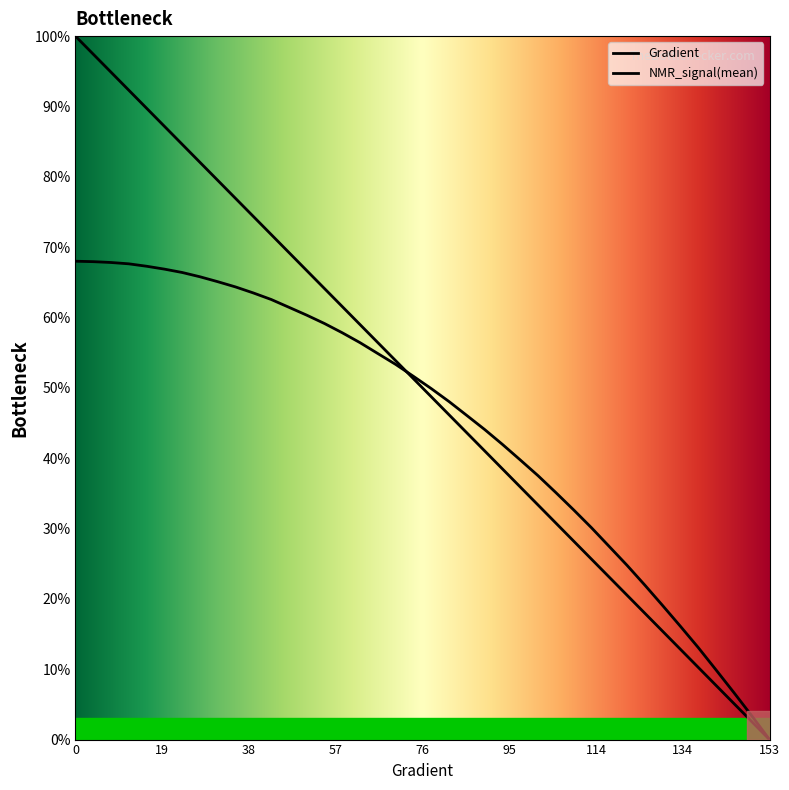

Reading left to right, transcribe all the data shown in this chart.

Gradient: 0=100.0	3.9138943248532287=97.4	7.8277886497064575=94.9	11.741682974559687=92.3	15.655577299412915=89.7	19.569471624266143=87.2	23.48336594911937=84.6	27.3972602739726=82.1	31.311154598825826=79.5	35.225048923679054=76.9	39.138943248532286=74.4	43.05283757338552=71.8	46.96673189823875=69.2	50.88062622309198=66.7	54.79452054794521=64.1	58.70841487279844=61.5	62.622309197651674=59.0	66.5362035225049=56.4	70.45009784735814=53.8	74.36399217221137=51.3	78.2778864970646=48.7	82.19178082191783=46.2	86.10567514677106=43.6	90.0195694716243=41.0	93.93346379647753=38.5	97.84735812133076=35.9	101.76125244618399=33.3	105.67514677103722=30.8	109.58904109589045=28.2	113.50293542074368=25.6	117.41682974559691=23.1	121.33072407045015=20.5	125.24461839530338=17.9	129.1585127201566=15.4	133.07240704500984=12.8	136.98630136986307=10.3	140.9001956947163=7.7	144.81409001956953=5.1	148.72798434442277=2.6	152.641878669276=0.0
NMR_signal(mean): 0=68.0	3.9138943248532287=67.9	7.8277886497064575=67.8	11.741682974559687=67.6	15.655577299412915=67.3	19.569471624266143=66.9	23.48336594911937=66.4	27.3972602739726=65.8	31.311154598825826=65.1	35.225048923679054=64.3	39.138943248532286=63.5	43.05283757338552=62.6	46.96673189823875=61.4	50.88062622309198=60.3	54.79452054794521=59.1	58.70841487279844=57.8	62.622309197651674=56.4	66.5362035225049=54.9	70.45009784735814=53.3	74.36399217221137=51.6	78.2778864970646=49.9	82.19178082191783=48.0	86.10567514677106=46.1	90.0195694716243=44.1	93.93346379647753=41.9	97.84735812133076=39.7	101.76125244618399=37.5	105.67514677103722=35.1	109.58904109589045=32.6	113.50293542074368=30.1	117.41682974559691=27.4	121.33072407045015=24.8	125.24461839530338=21.9	129.1585127201566=19.0	133.07240704500984=16.1	136.98630136986307=13.1	140.9001956947163=9.9	144.81409001956953=6.7	148.72798434442277=3.4	152.641878669276=0.0